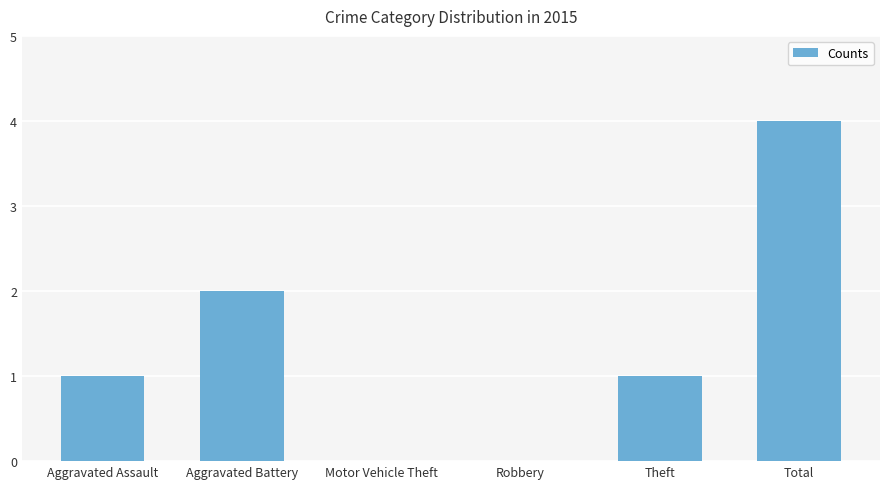

What is the sum of all values?

8